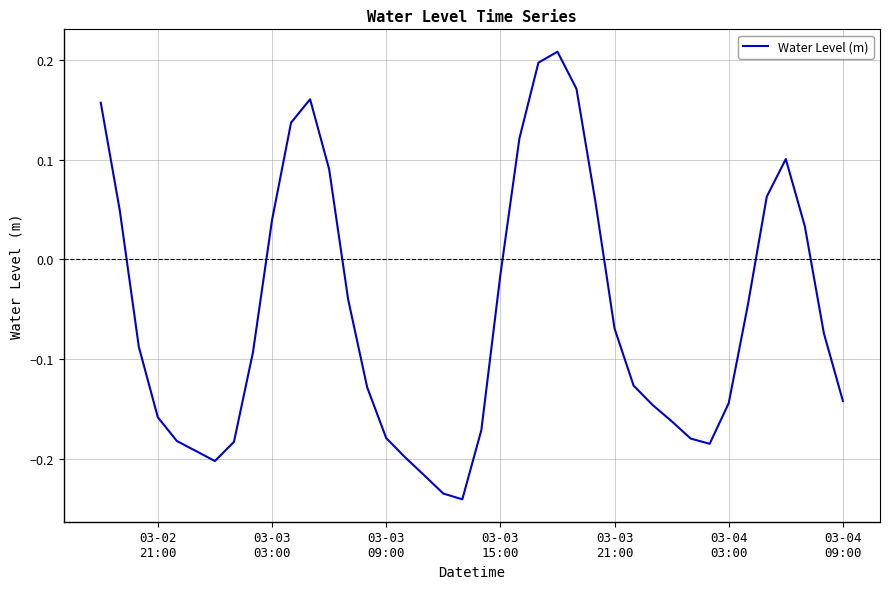

How many lines are shown in the chart?

1